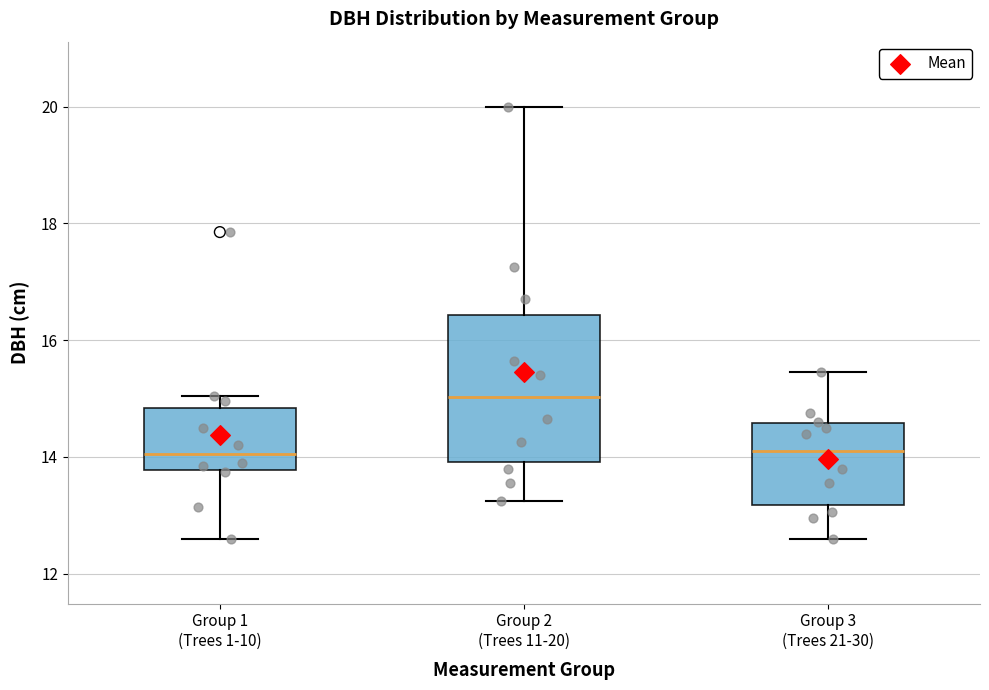

Reading left to right, read every box against the y-axis: the position of its median line, the range the box covers, and the ends of its whiskers. The values are not printed on the chart, so give them approximately, as read against the axis.

Group 1 (Trees 1-10): median 14.0, box 13.8 to 14.8, whiskers 12.6 to 15.0
Group 2 (Trees 11-20): median 15.0, box 14.0 to 16.4, whiskers 13.2 to 20.0
Group 3 (Trees 21-30): median 14.2, box 13.2 to 14.6, whiskers 12.6 to 15.4